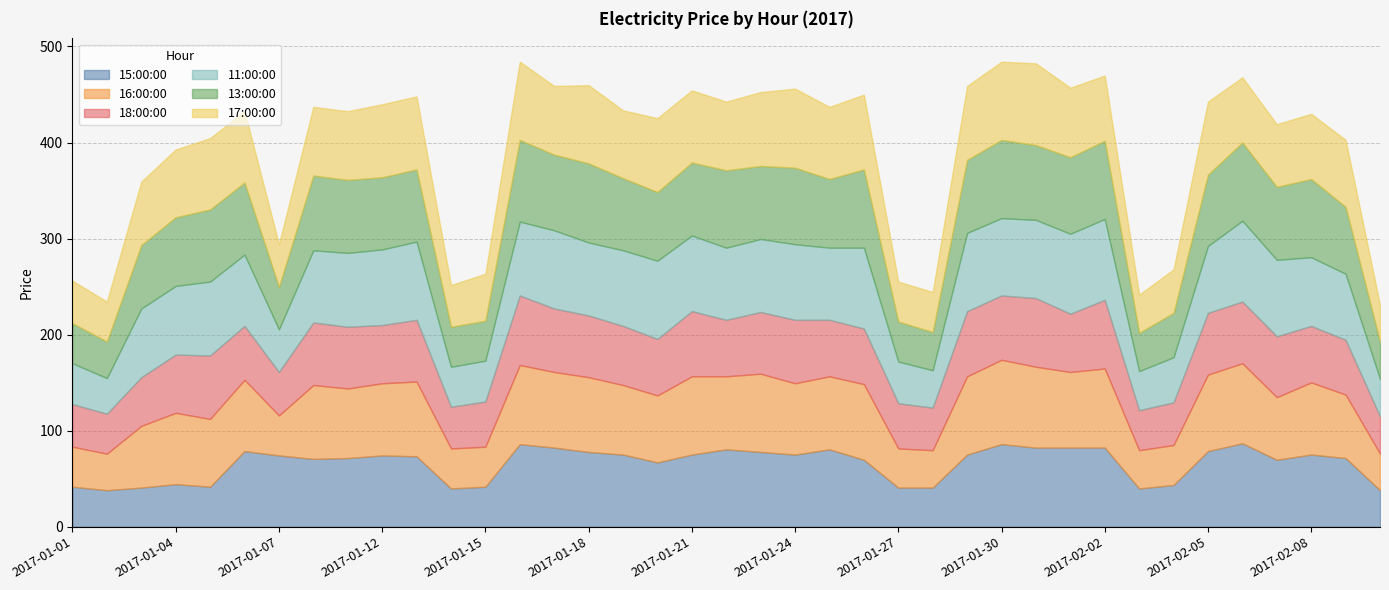

What value does the 13:00:00 series have at 2017-01-30?

81.5